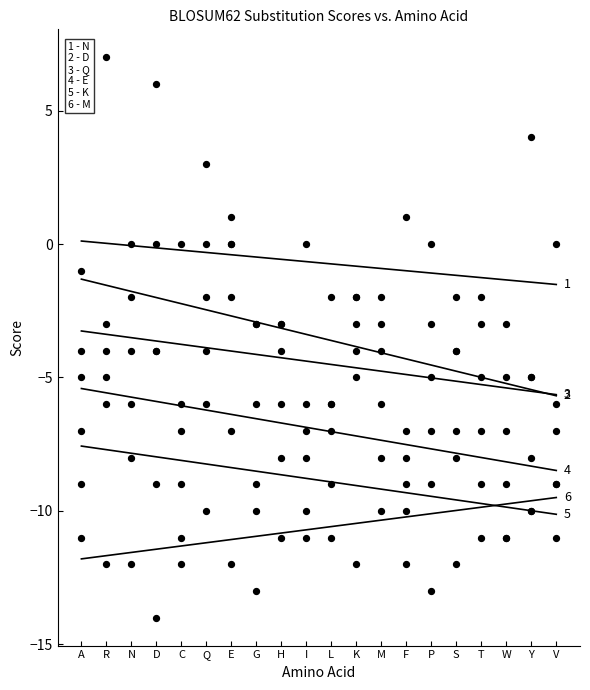

Which series contains the highest Y value?

N